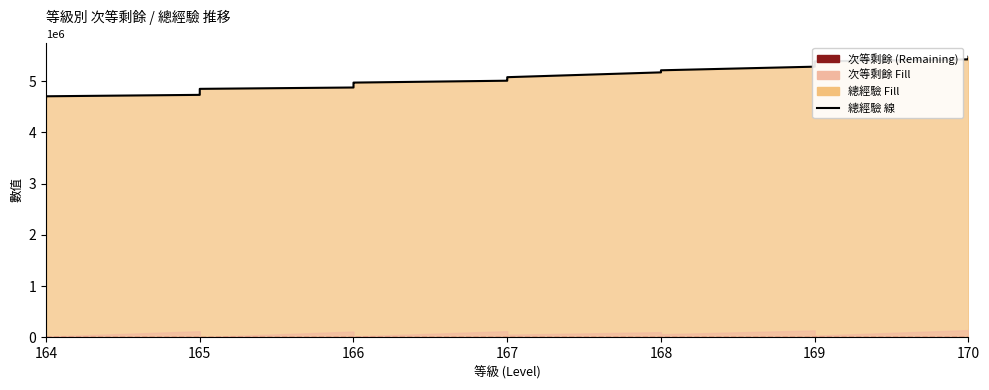

Reading left to right, transcribe all the data shown in this chart.

164=4680111	164=4683545	164=4690443	164=4705213	165=4732883	165=4757396	165=4762849	165=4771746	165=4783612	165=4812796	165=4815953	165=4825829	165=4850053	166=4876491	166=4906571	166=4911450	166=4944517	166=4965299	166=4972305	167=5009162	167=5028584	167=5058719	167=5066470	167=5069456	167=5077897	168=5171828	168=5212379	169=5283065	169=5311022	169=5323311	169=5329061	169=5346686	169=5362762	169=5385745	170=5425764	170=5443474	170=5452444	170=5467922	170=5478517